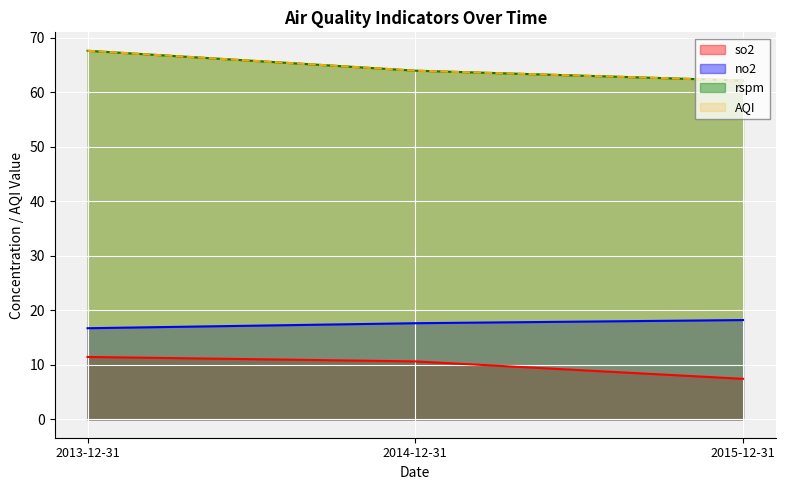

What is the minimum value shown in the chart?

7.4